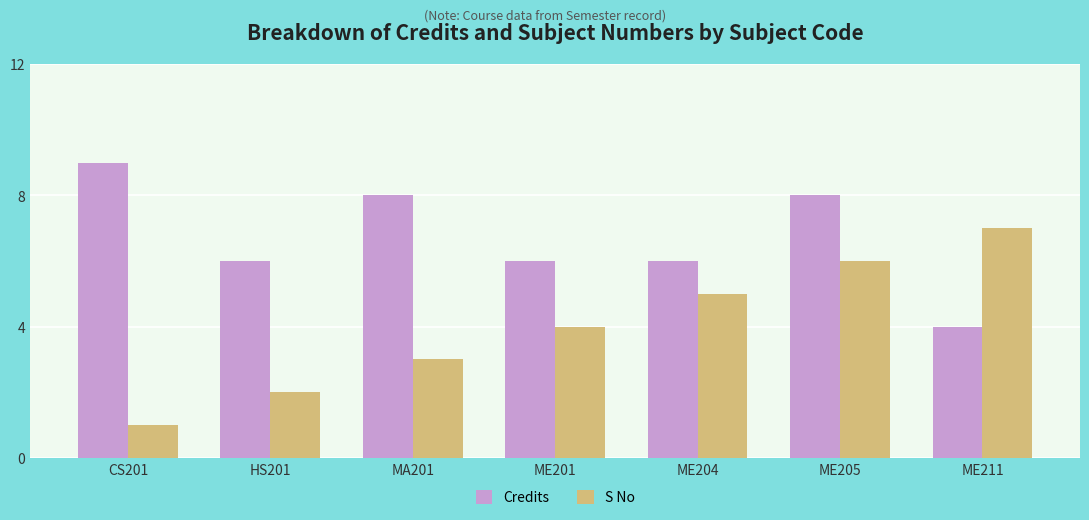

What is the minimum value for Credits?

4